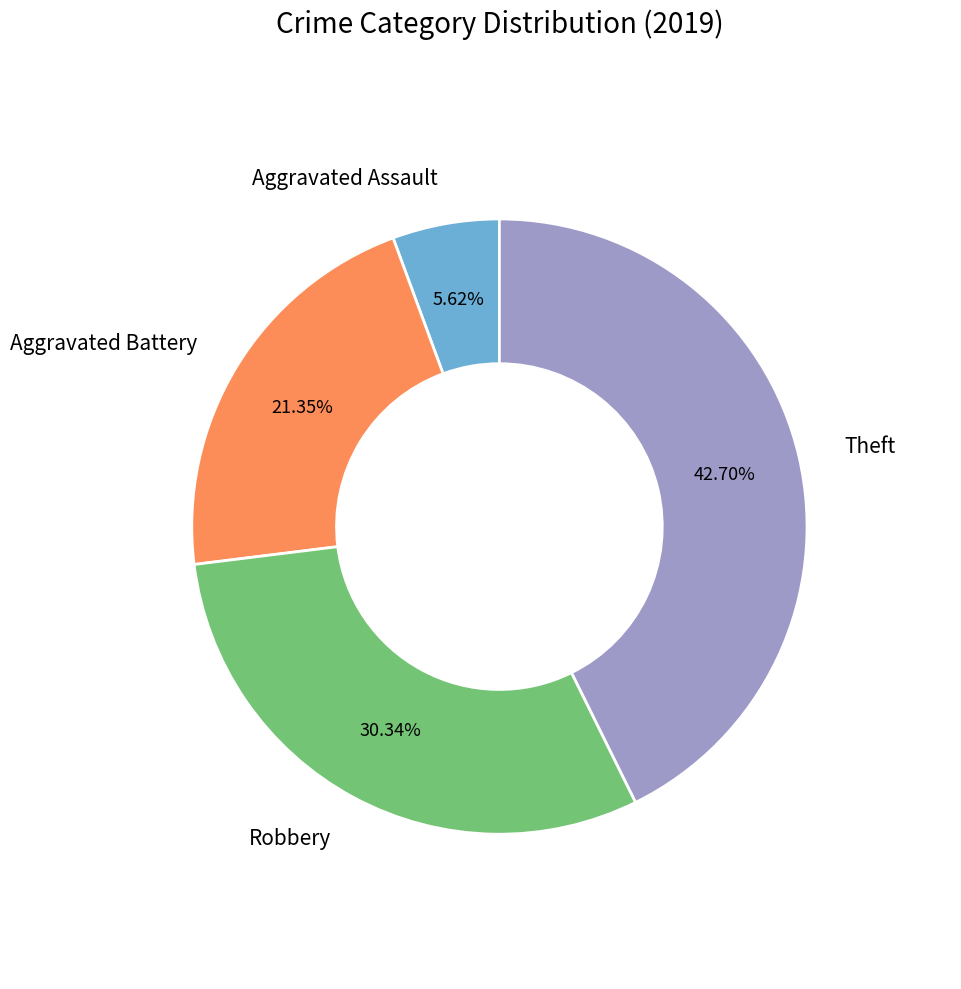

To the nearest percent, what portion does Aggravated Assault represent?

6%